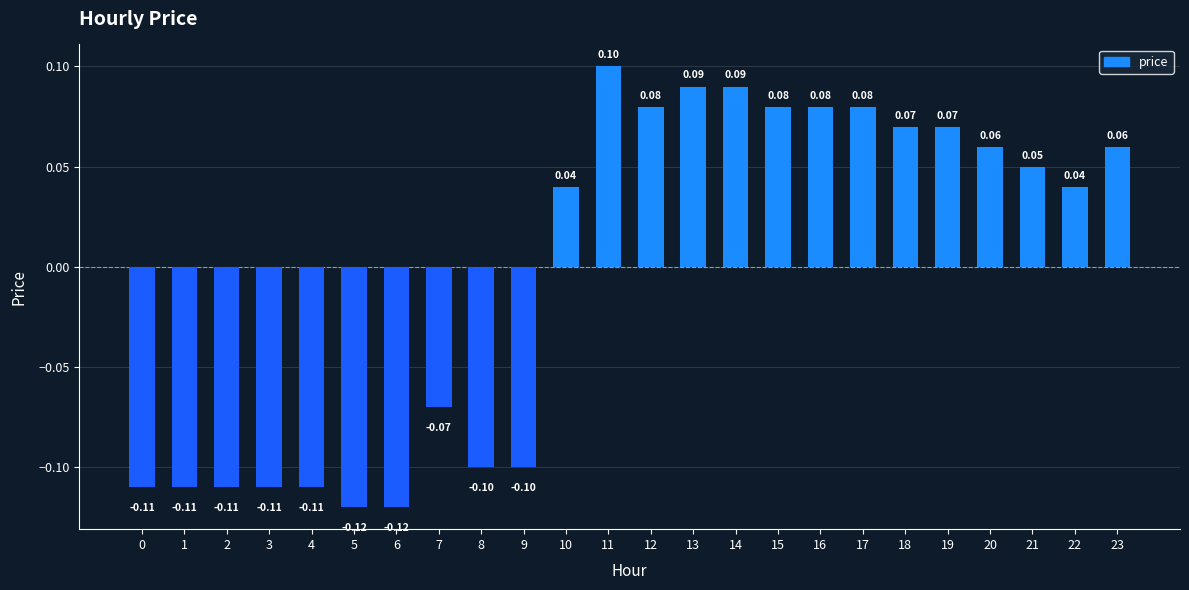

Which has a higher value, 10 or 11?

11